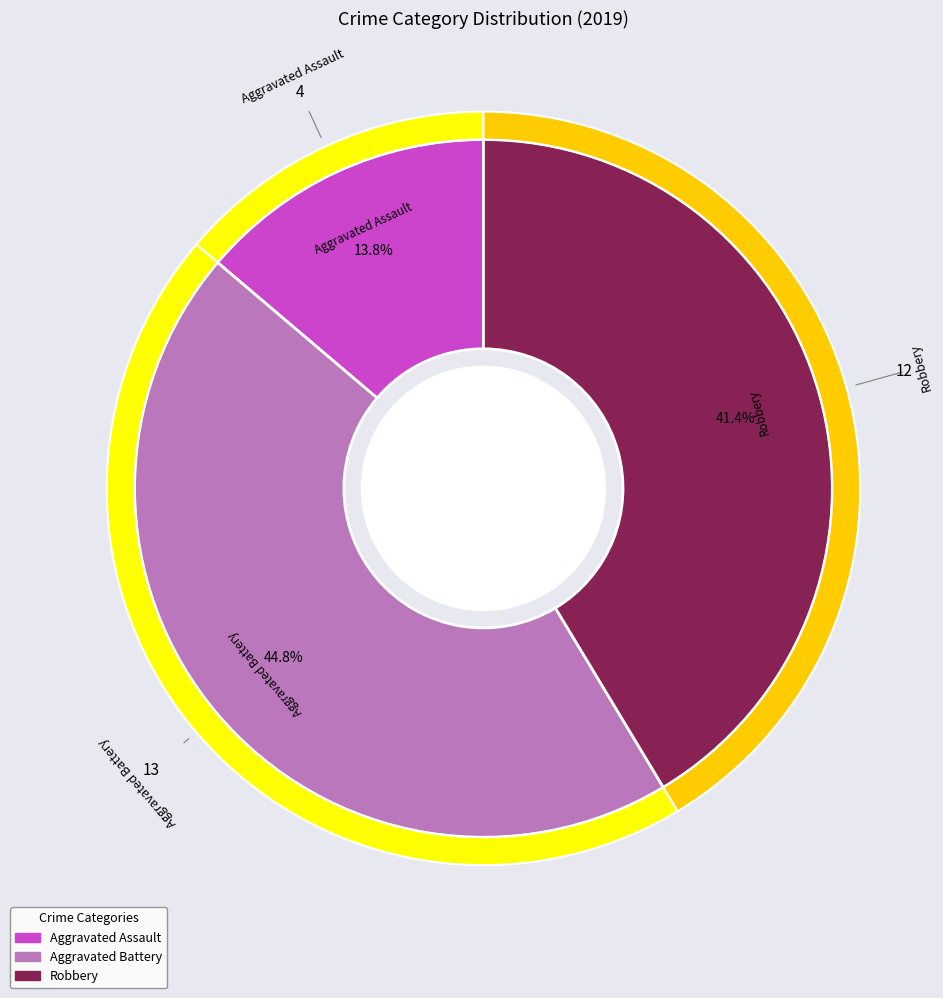

How many segments does this pie chart have?

3